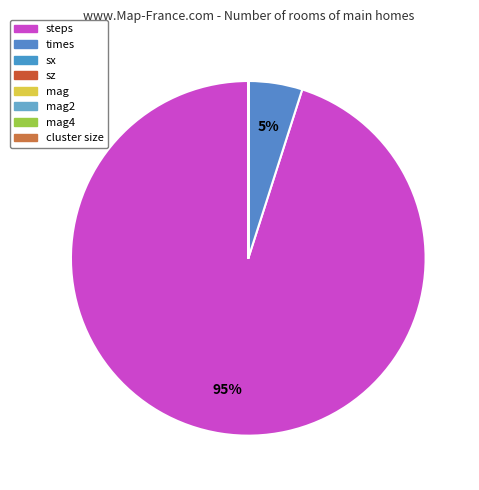

How many slices are in this pie chart?

8